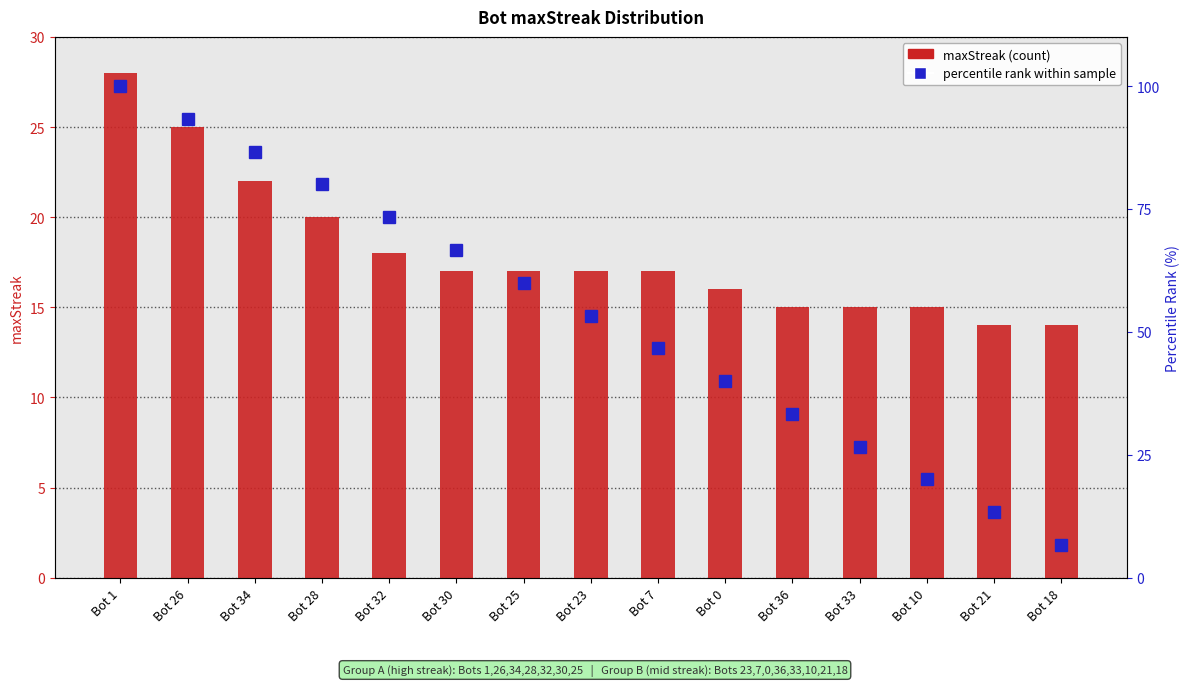

Rank the series at Bot 0 from lowest to highest value.

maxStreak (count), percentile rank within sample